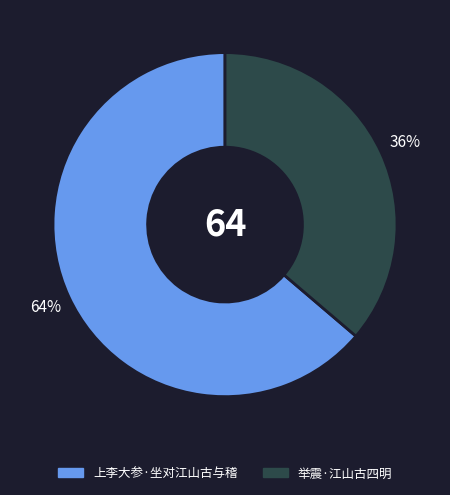

Do 上李大参·坐对江山古与稽 and 举震·江山古四明 together represent more than half of the pie?

Yes